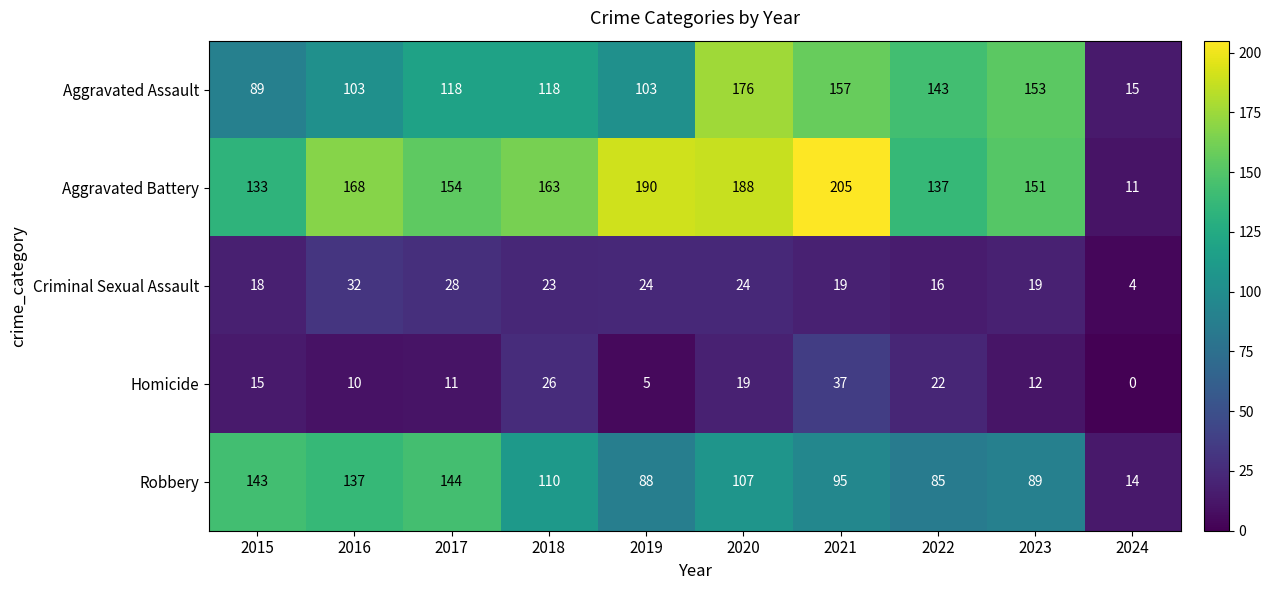

What is the sum of all Aggravated Assault values?

1175